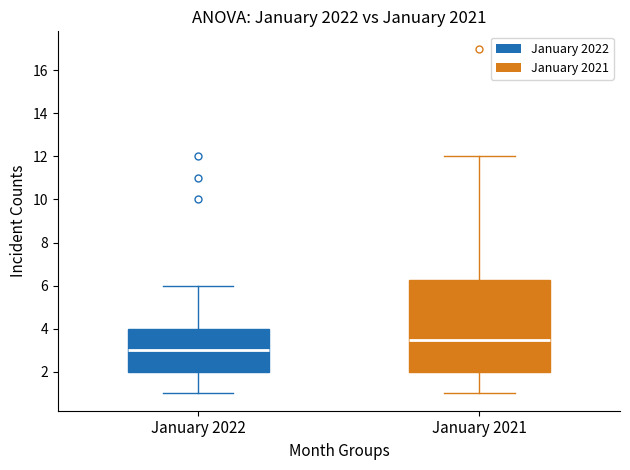

Reading left to right, transcribe this box plot: for each box, give where its median line is, the range the box spans, and where its two whiskers end, as read against the y-axis. The values are not printed on the chart, so give them approximately, as read against the axis.

January 2022: median 3.0, box 2.0 to 4.0, whiskers 1.0 to 6.0
January 2021: median 3.6, box 2.0 to 6.2, whiskers 1.0 to 12.0